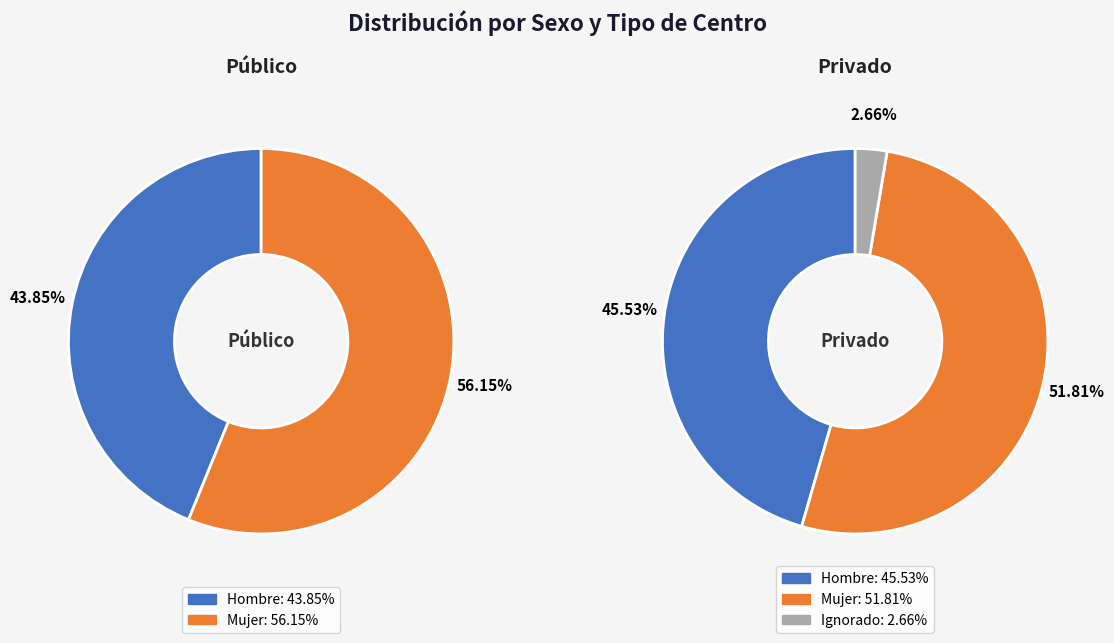

True or false: Privado accounts for 99% of the total.

False